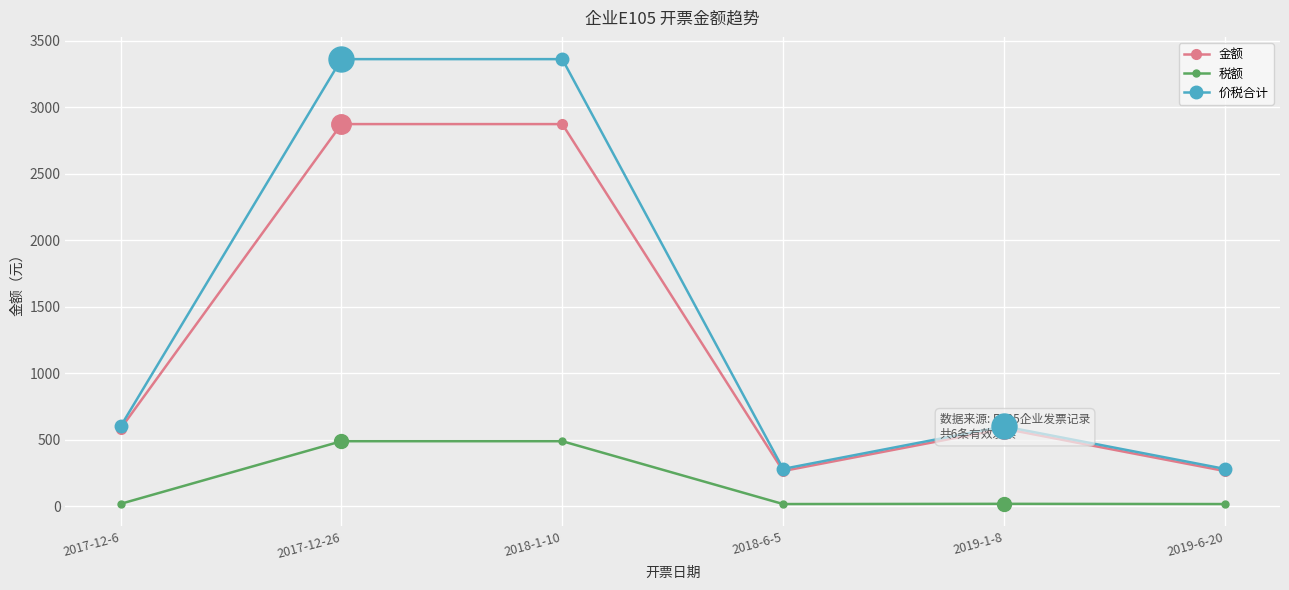

In 价税合计, how many points are lower than both neighbors (excluding endpoints)?

1